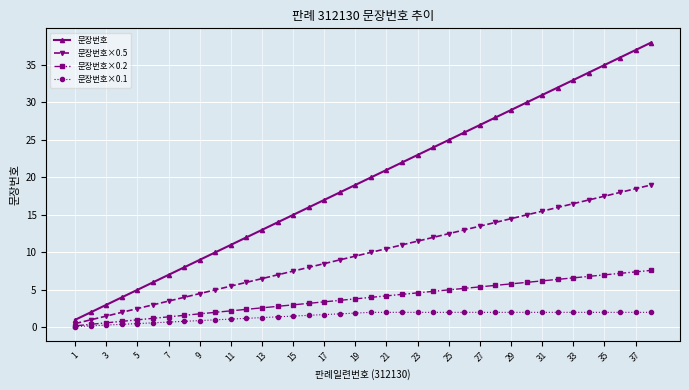

What is the value of the 문장번호 point at the 6th from the left?

6.0